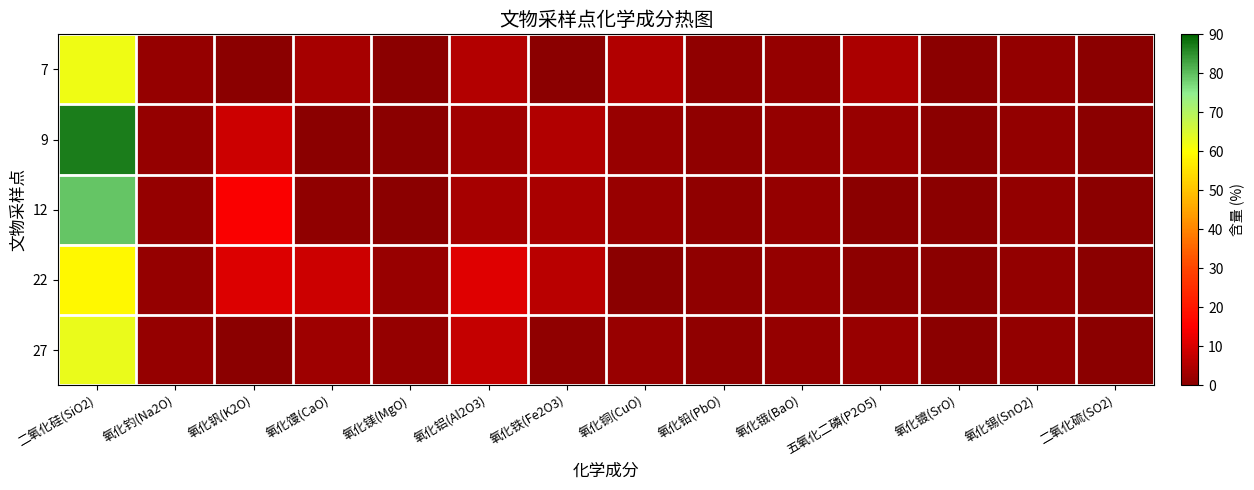

Between 氧化铜(CuO) and 氧化锇(BaO), which series saw the biggest shift?

7